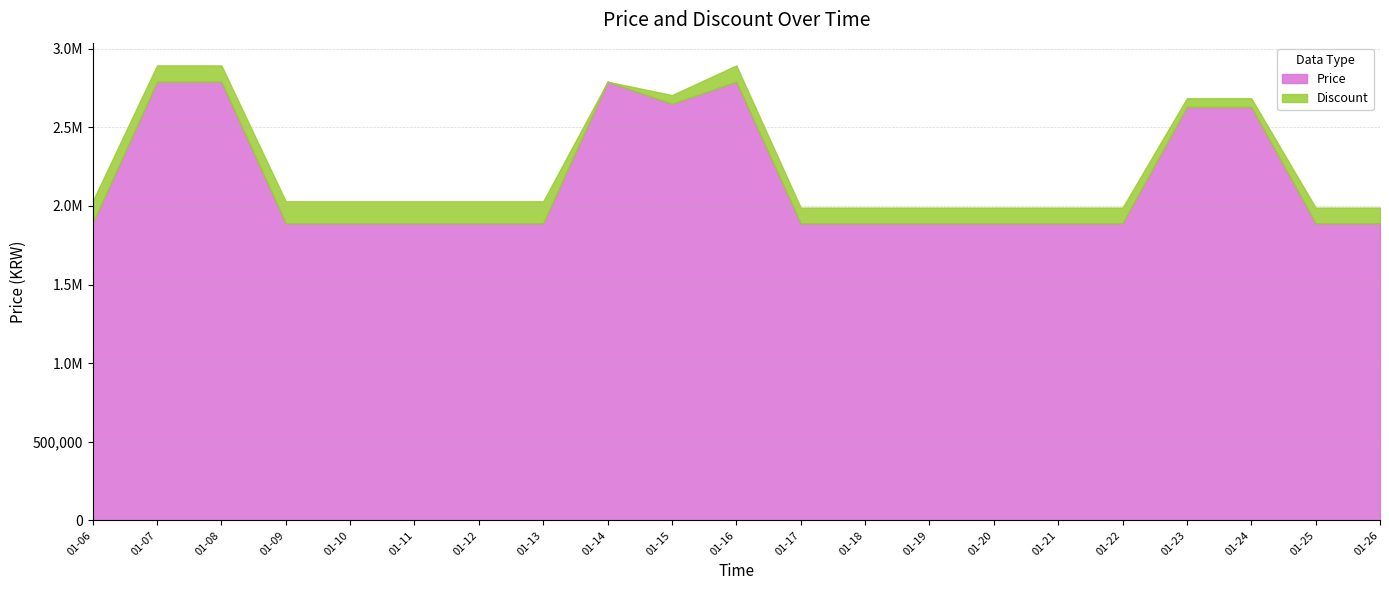

What is the average value of the Price series?

2168095